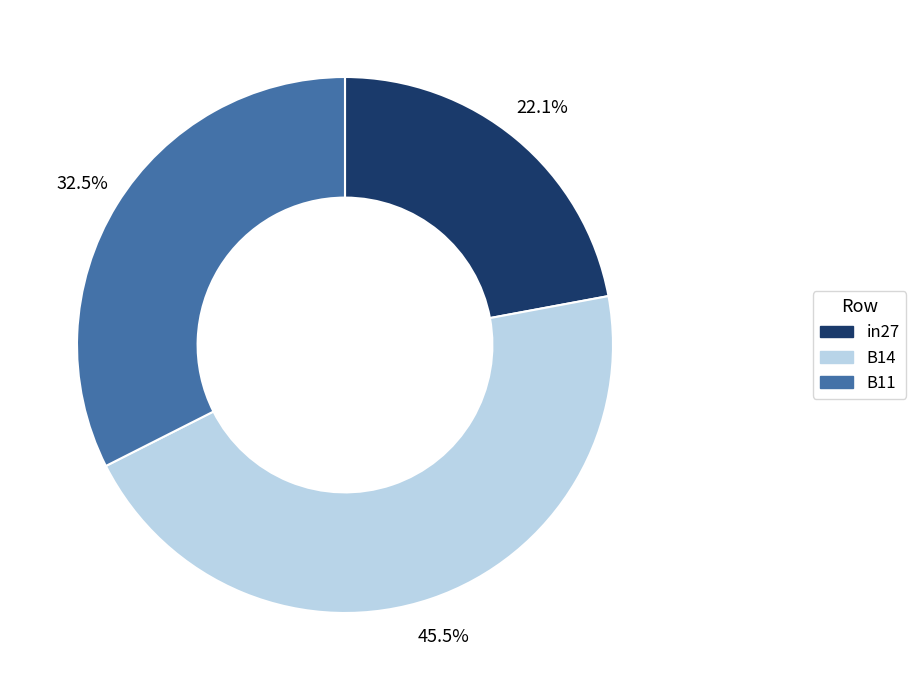

Which category has the smallest portion of the pie?

in27